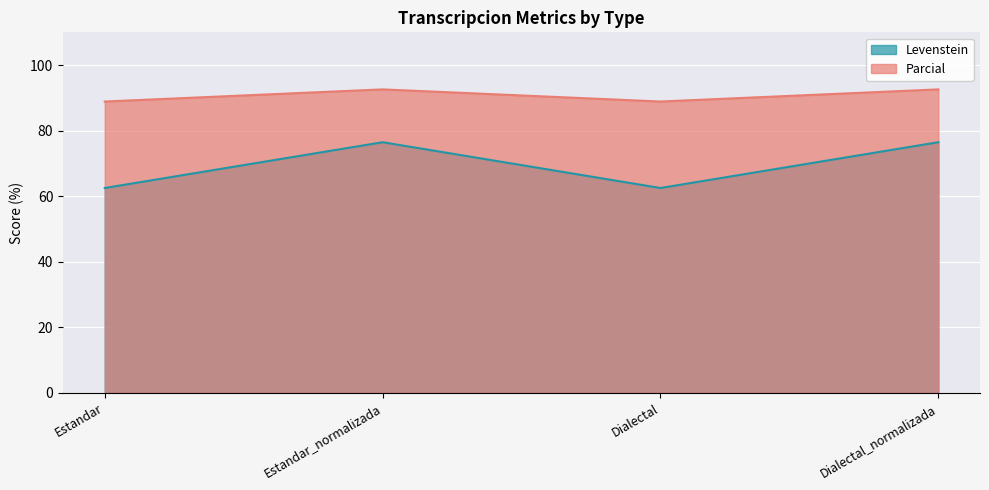

How many values in the Parcial series exceed 92?

2